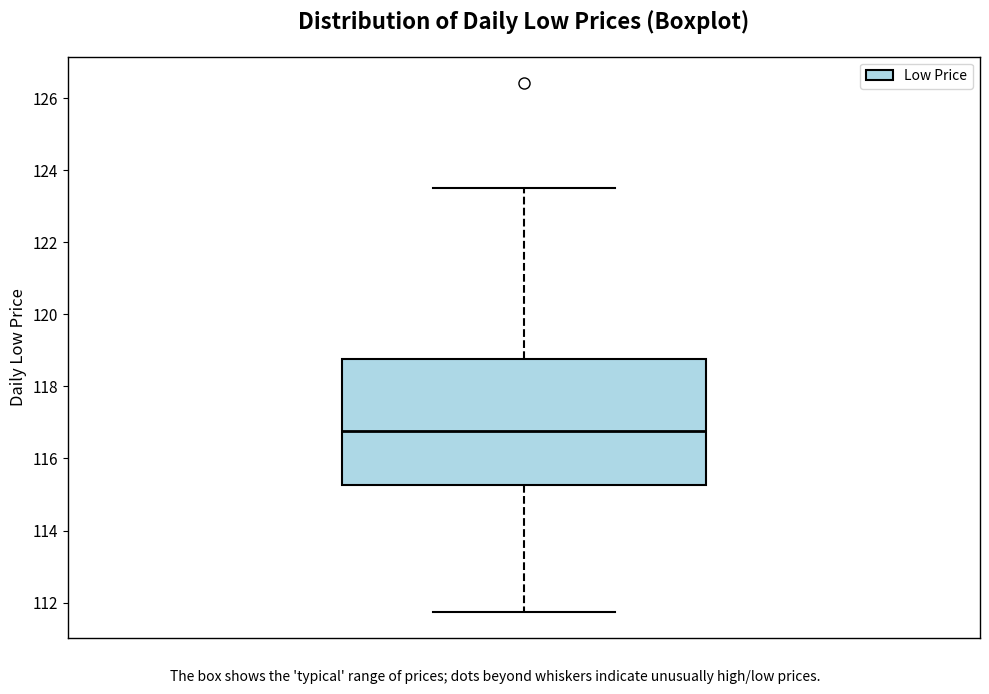

Transcribe this box plot: give where the median line is, the range the box spans, and where the two whiskers end, as read against the y-axis. The values are not printed on the chart, so give them approximately, as read against the axis.

median 116.8, box 115.2 to 118.8, whiskers 111.8 to 123.6